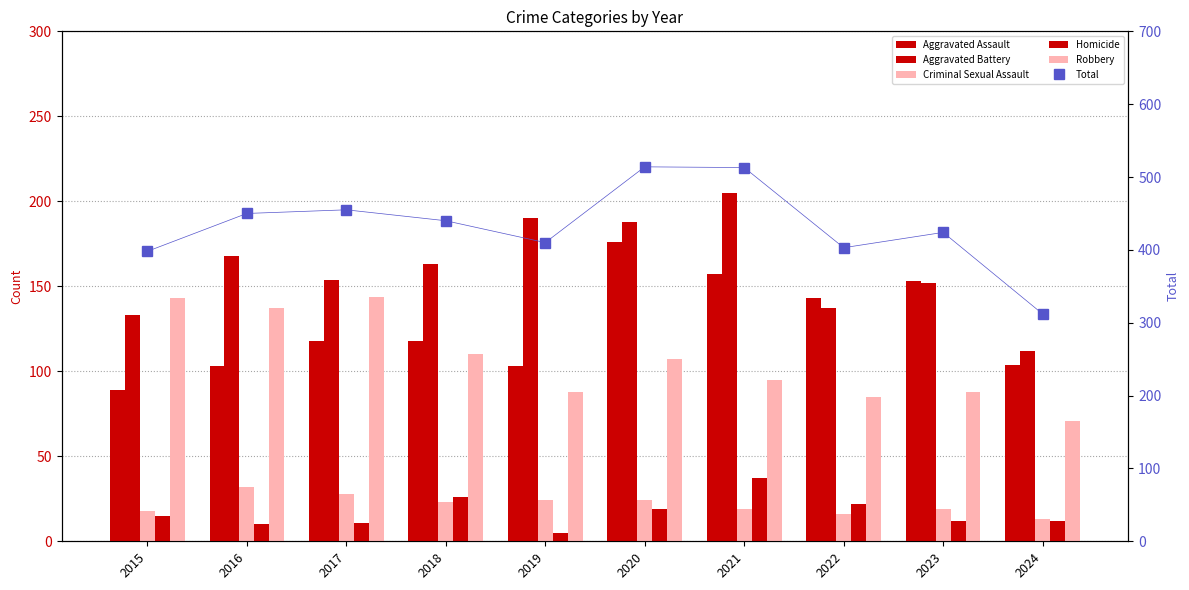

At which label does Aggravated Battery reach its peak?

2021